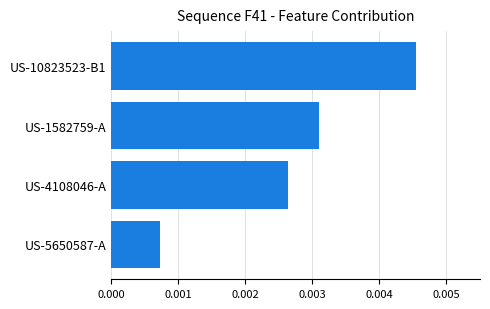

Rank the categories by value from lowest to highest.

US-5650587-A, US-4108046-A, US-1582759-A, US-10823523-B1